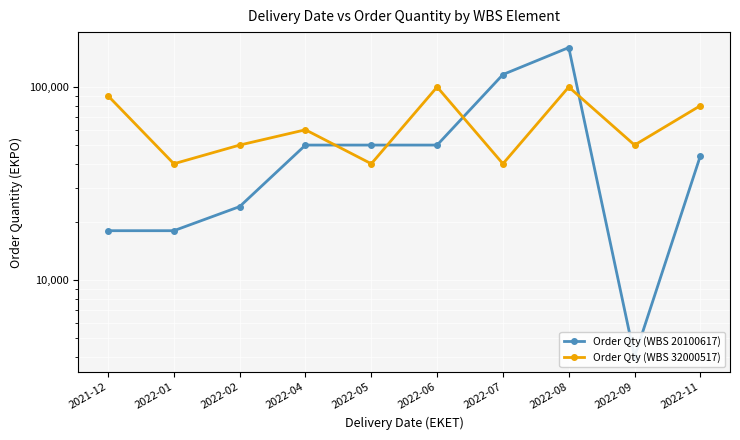

What are all the series names shown in the legend?

Order Qty (WBS 20100617), Order Qty (WBS 32000517)